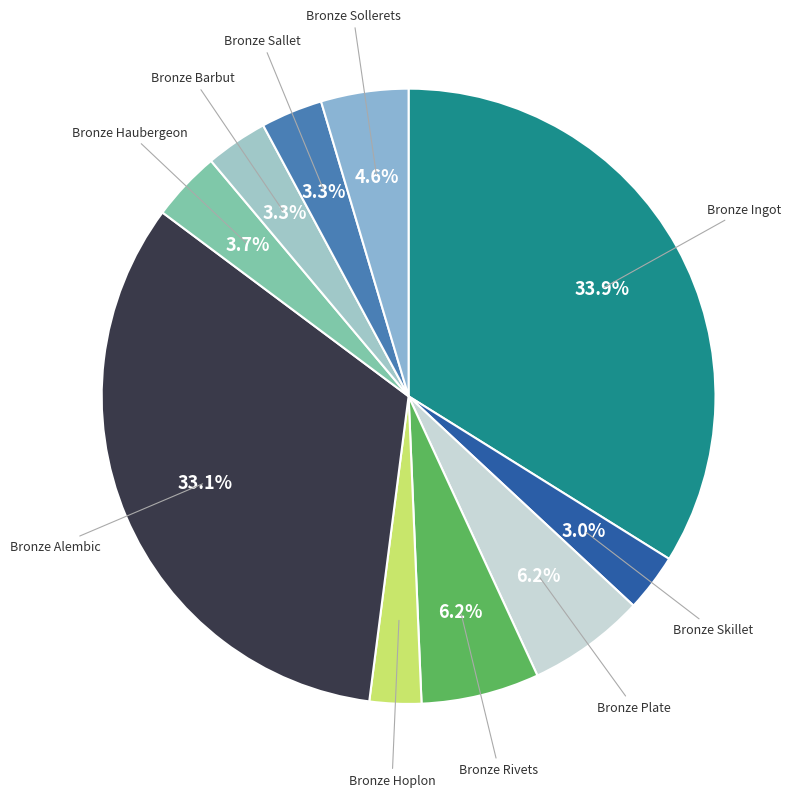

Is it true that Bronze Alembic is 33% of the pie?

True